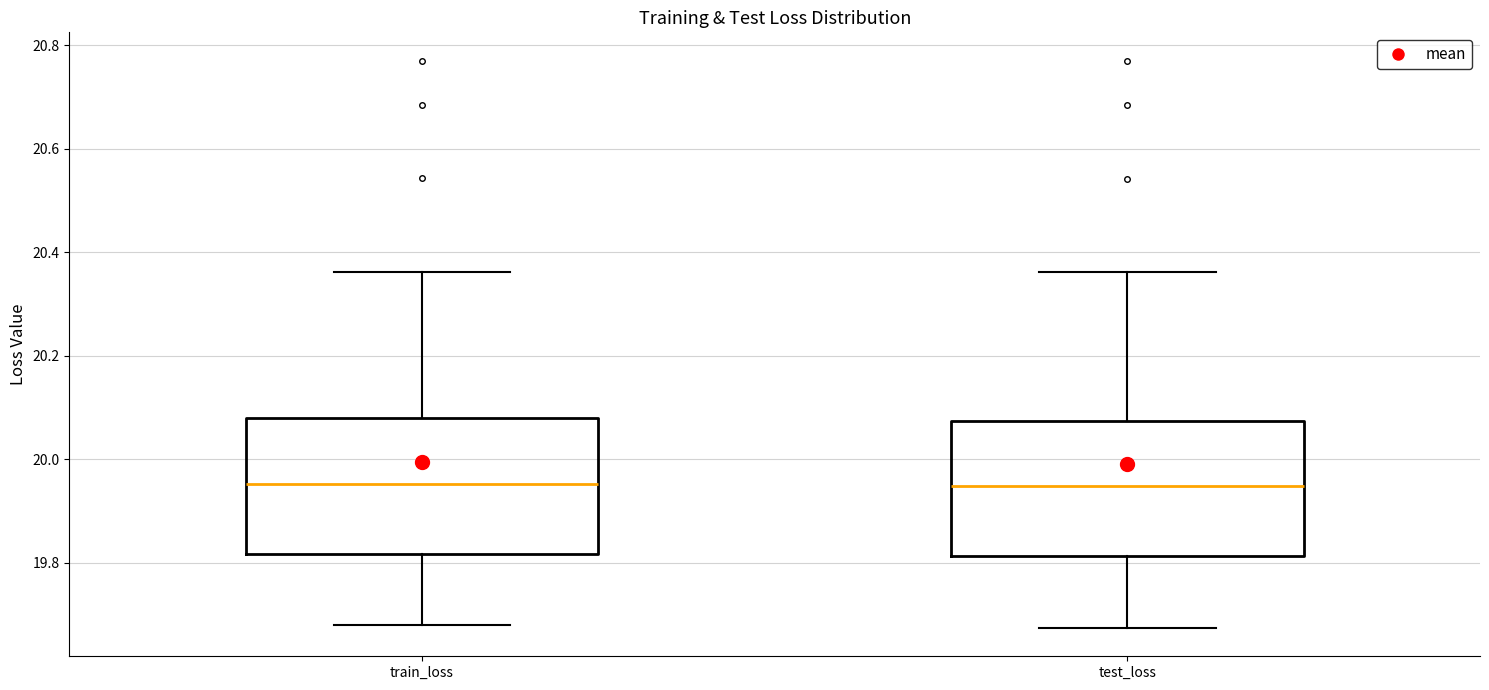

Reading left to right, transcribe this box plot: for each box, give where its median line is, the range the box spans, and where its two whiskers end, as read against the y-axis. The values are not printed on the chart, so give them approximately, as read against the axis.

train_loss: median 19.96, box 19.82 to 20.08, whiskers 19.68 to 20.36
test_loss: median 19.94, box 19.82 to 20.08, whiskers 19.68 to 20.36